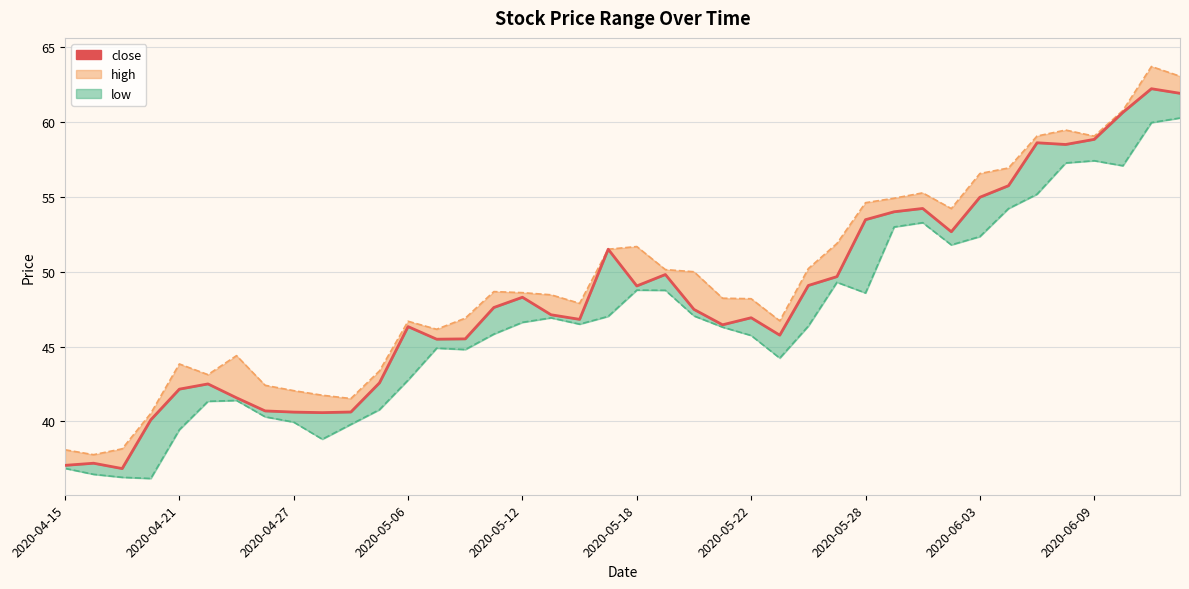

What is the difference between the second highest and second lowest values?

24.8